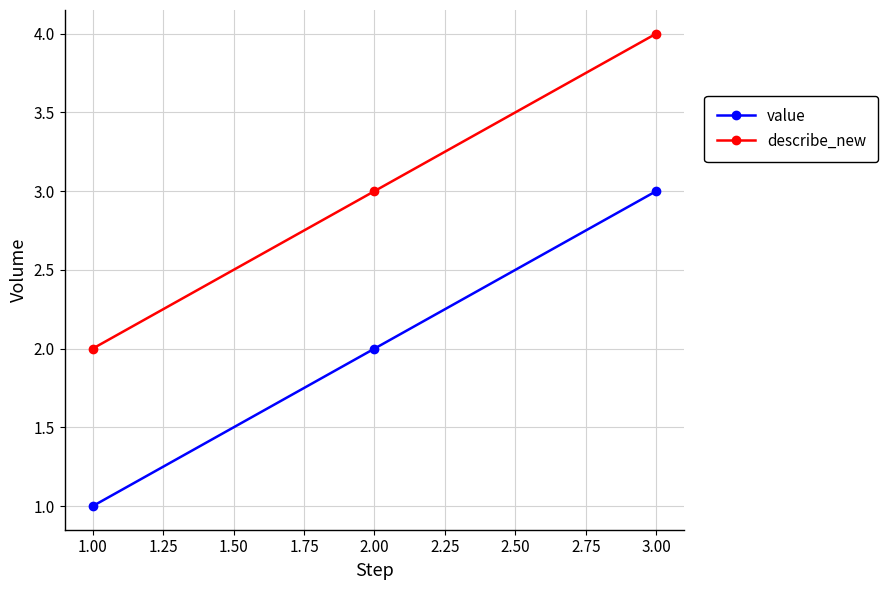

At which category is the sum across all series the highest?

3.00